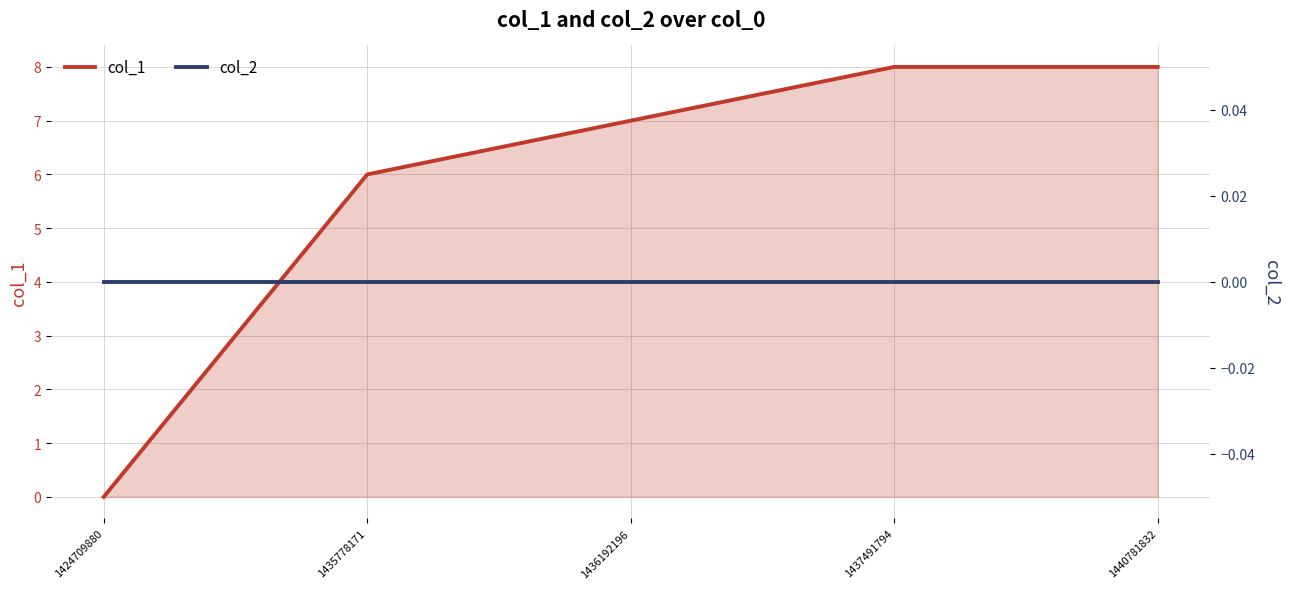

True or false: col_1 has more than 1 interior local peaks.

False